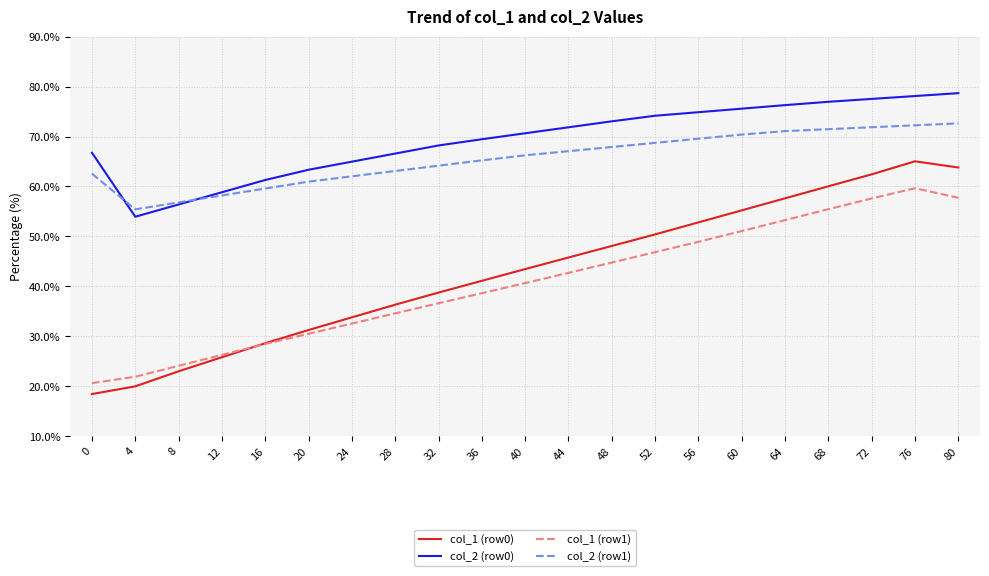

Which series has the largest range (max minus min)?

col_1 (row0)